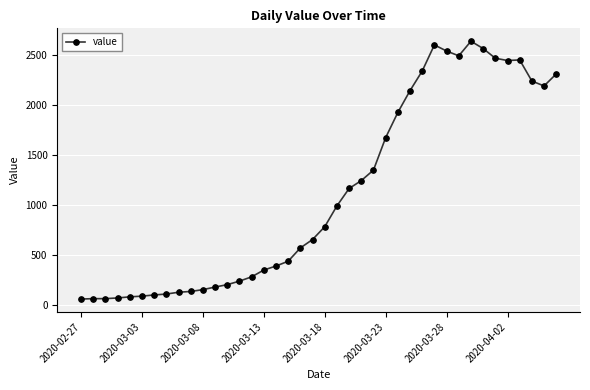

What is the value of the 20th point from the left?

657